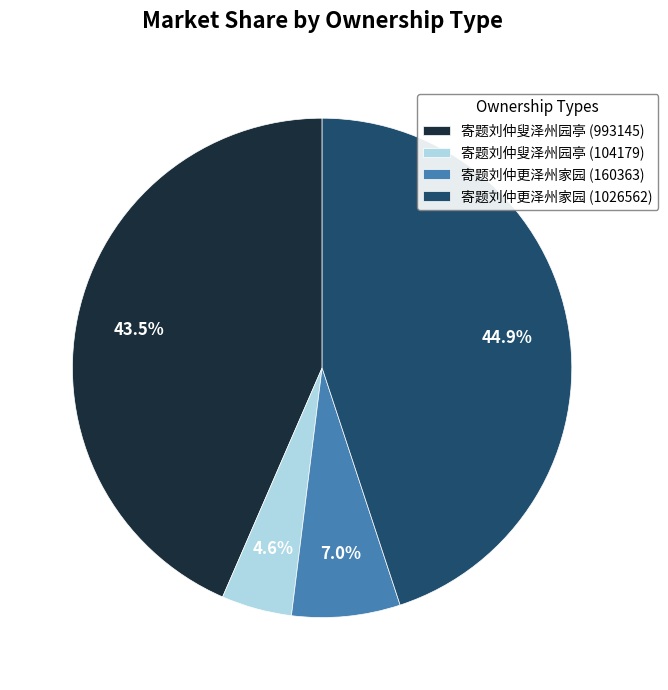

Is there any slice that represents more than half of the pie?

No